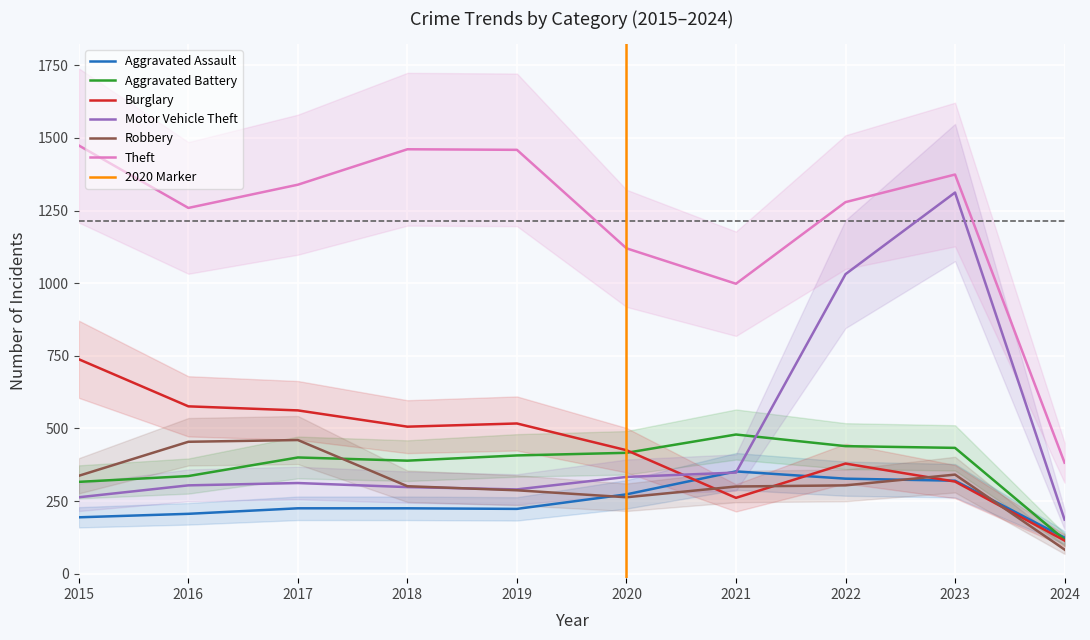

At which category is the sum across all series the highest?

2023